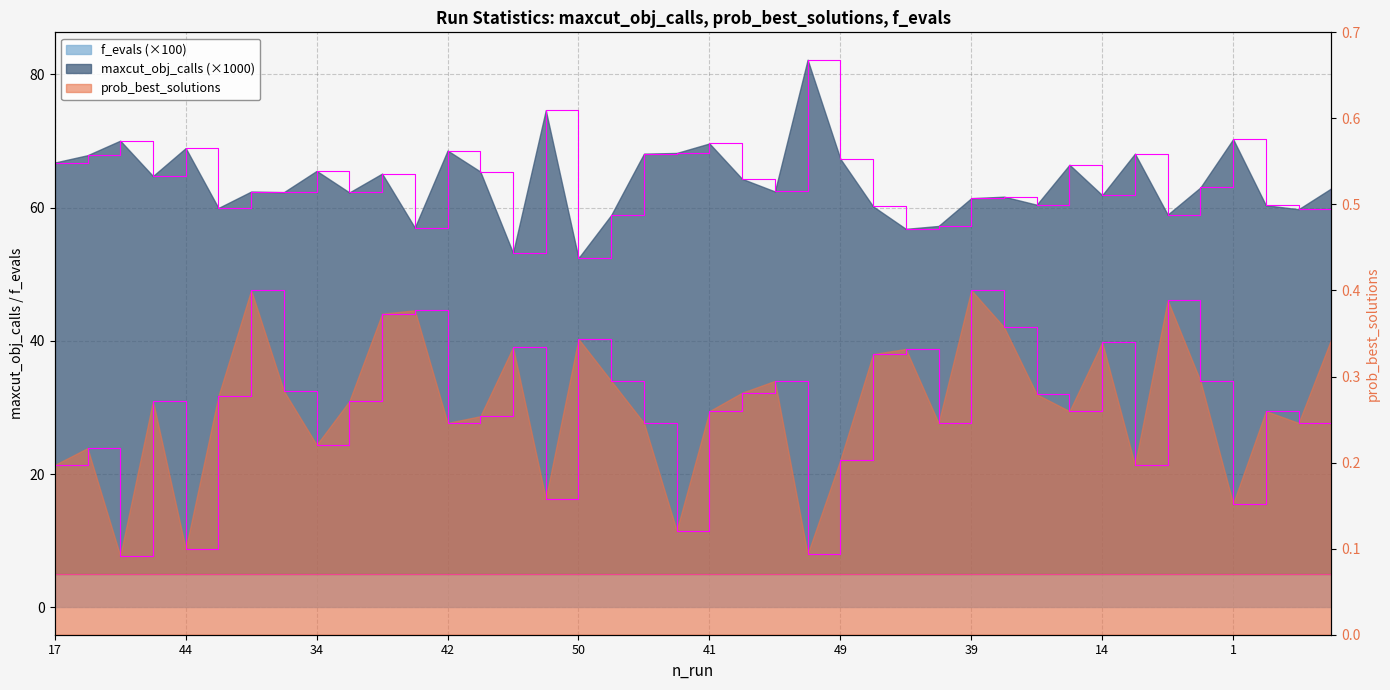

How many interior local valleys does the maxcut_obj_calls series have?

13